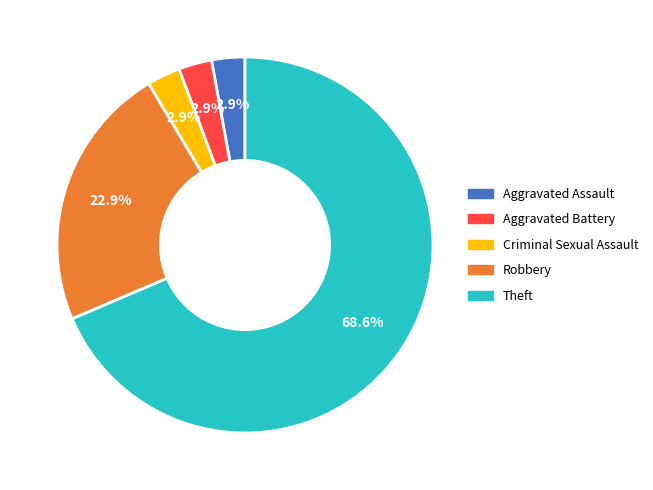

Which category has the biggest portion of the pie?

Theft